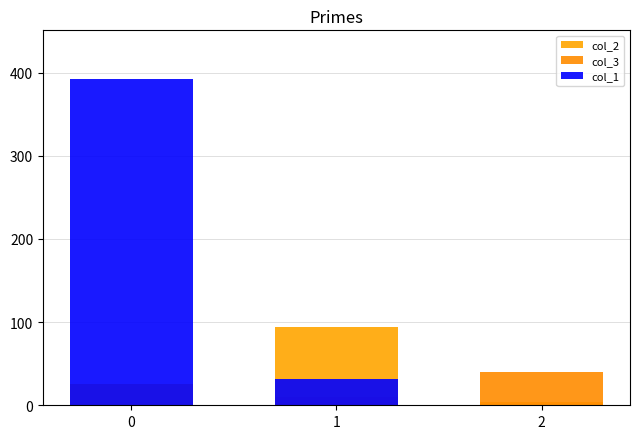

Count the number of categories in the chart.

3